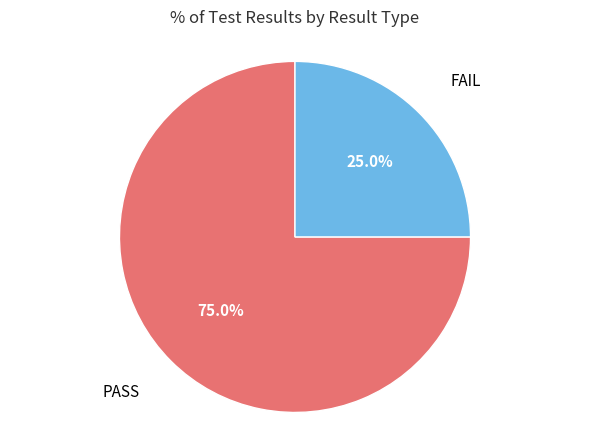

What percentage is NOT represented by FAIL?

75.0%